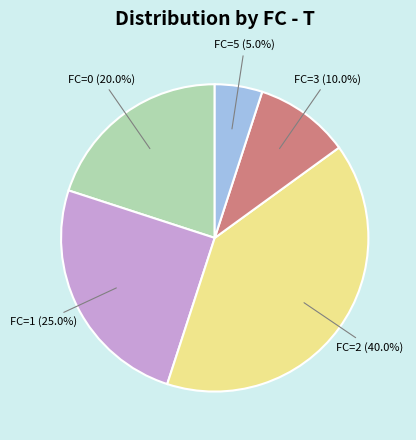

Is there any slice that represents more than half of the pie?

No